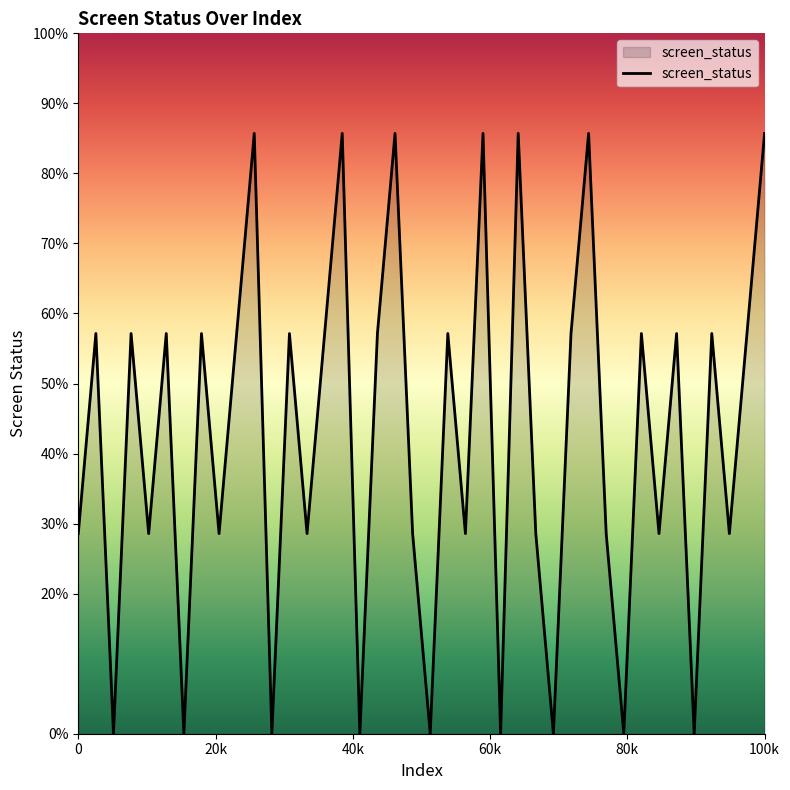

Is this an area chart (filled region under the line)?

Yes